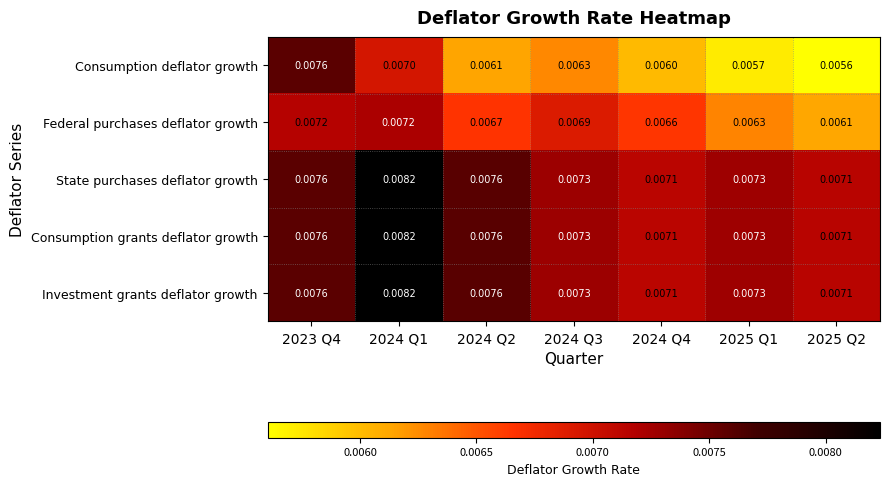

Which series has the largest range (max minus min)?

Consumption deflator growth